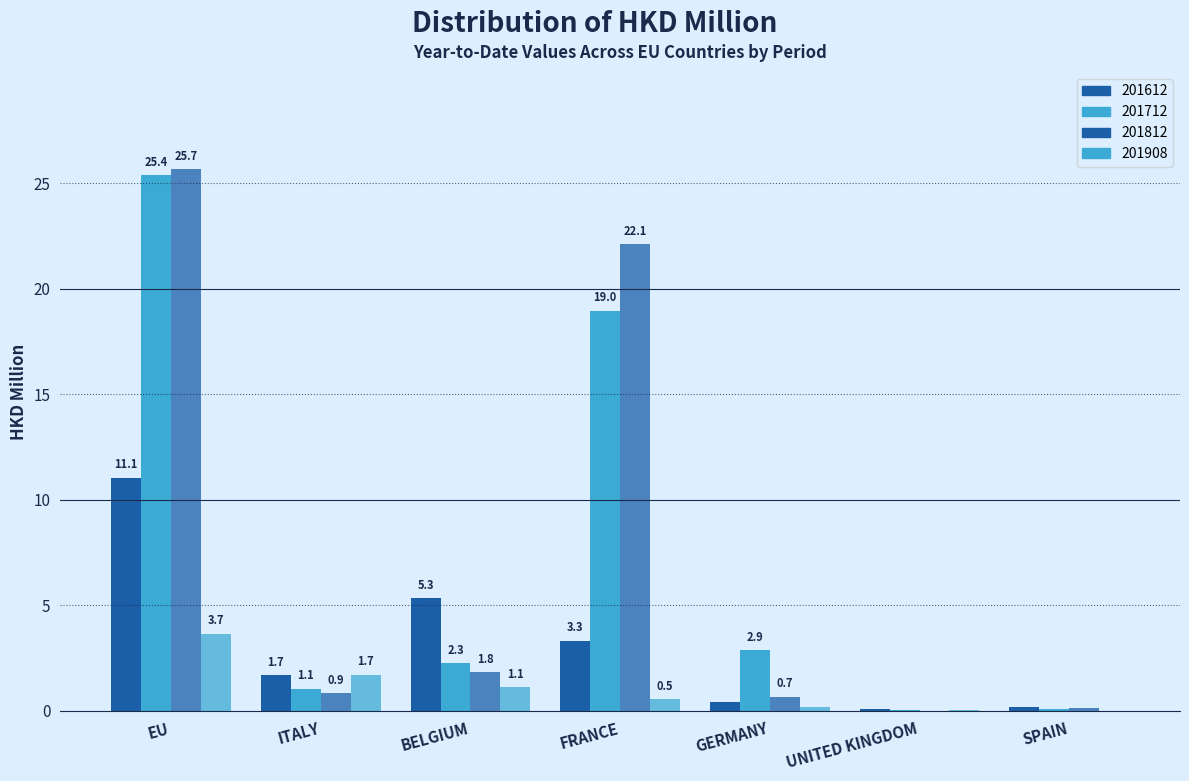

How many groups of bars are there?

7